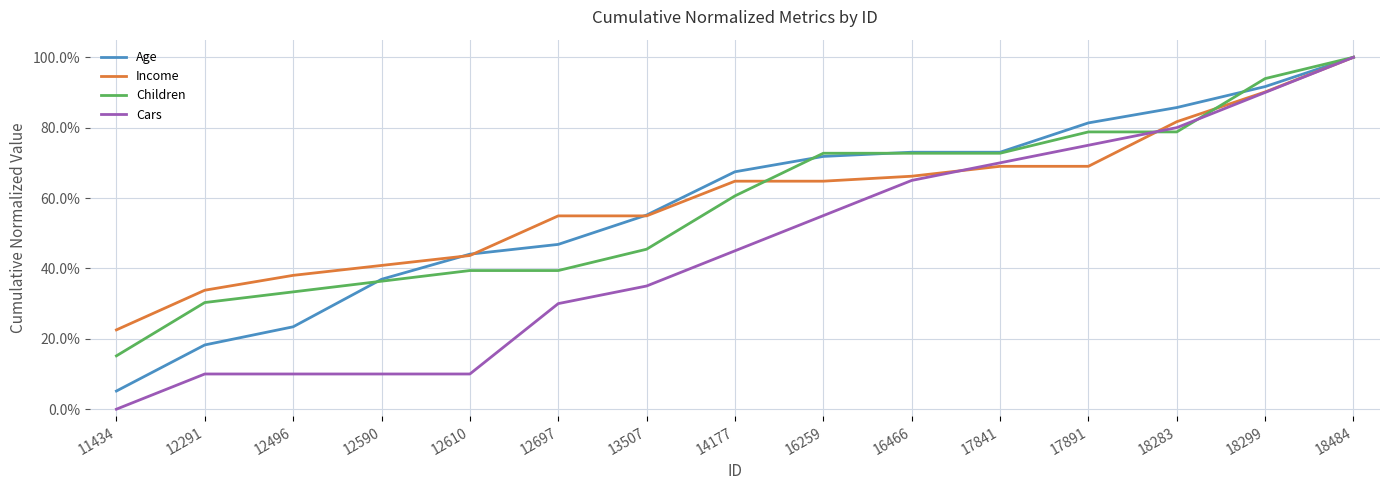

How many intersections are there between Cars and Income?

2